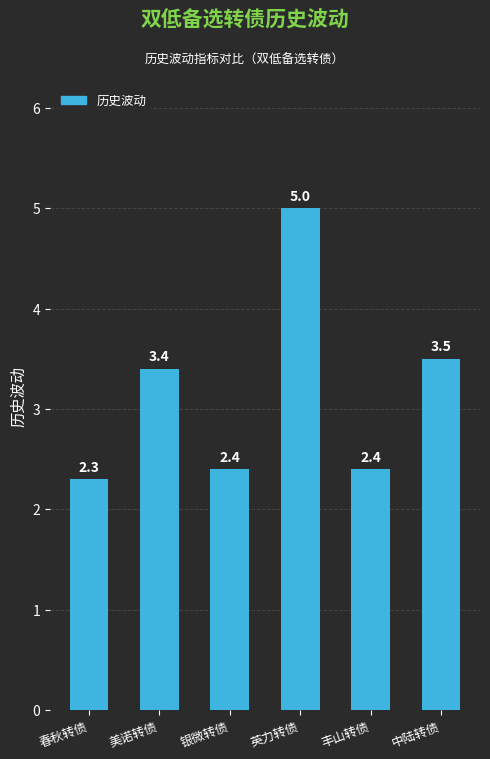

Reading right to left, what are all the values shown in this chart?

3.5	2.4	5.0	2.4	3.4	2.3